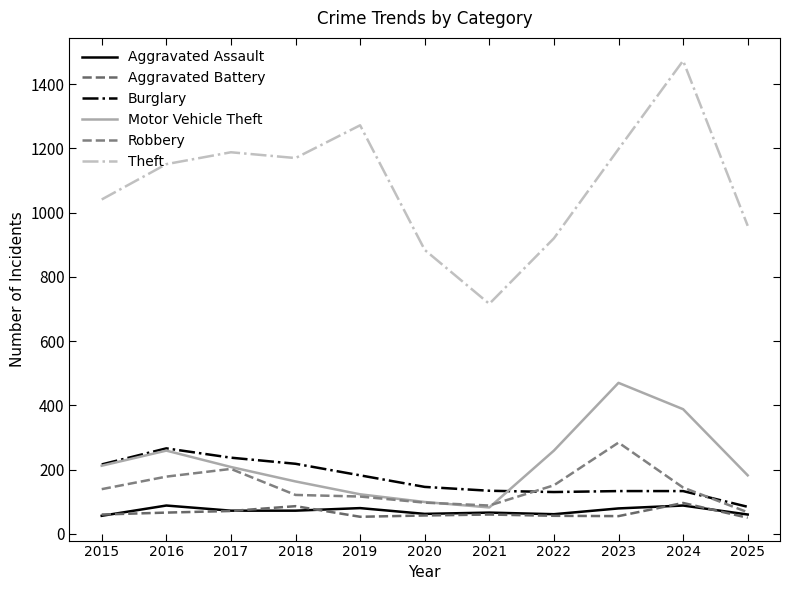

True or false: Theft and Aggravated Assault cross at least once.

False